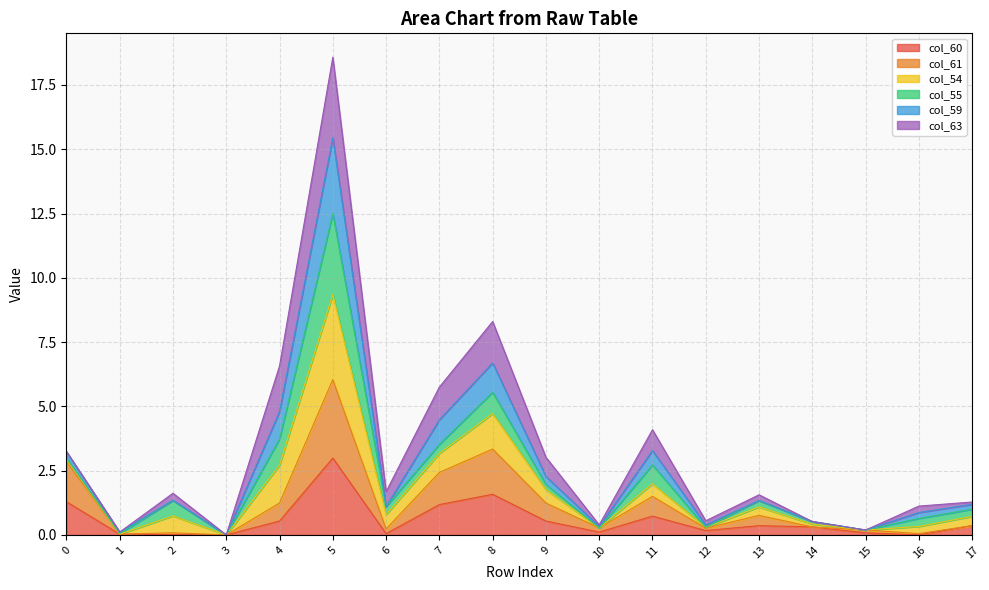

At how many categories does at least one series exceed 12?

1